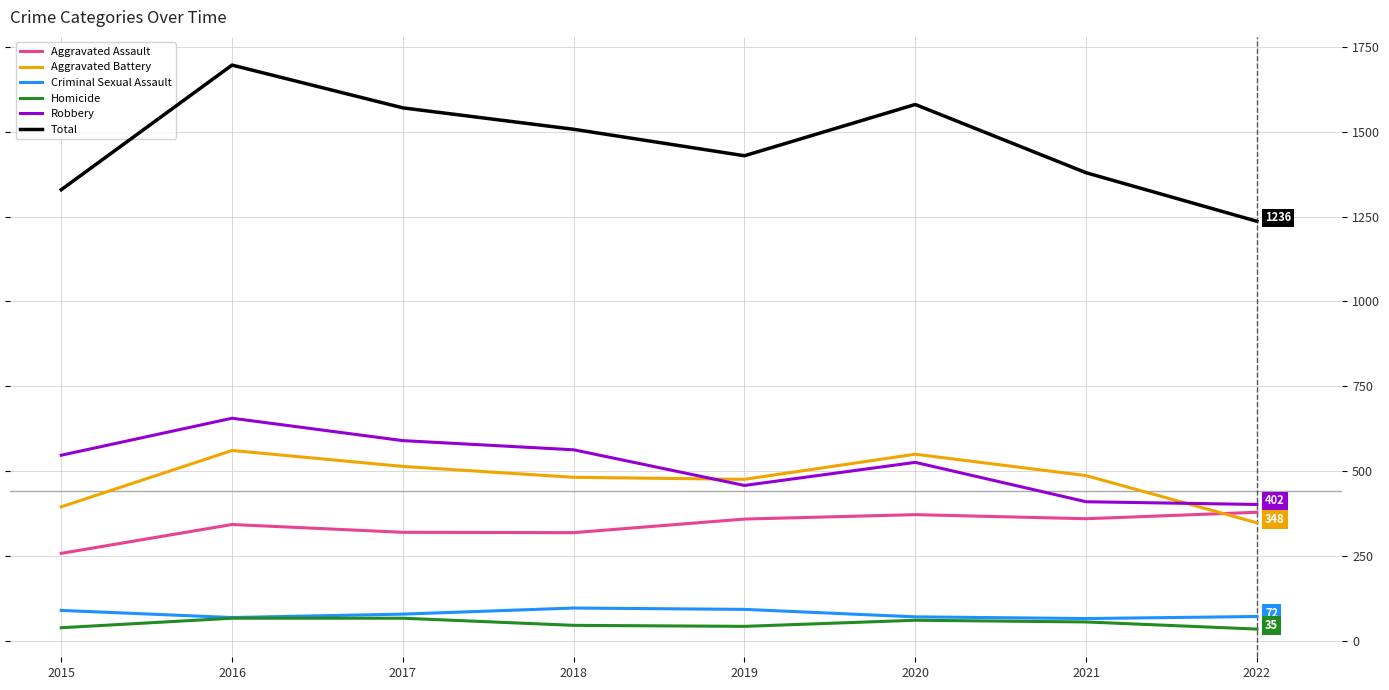

What is the difference between the highest and lowest values at 2020?

1519